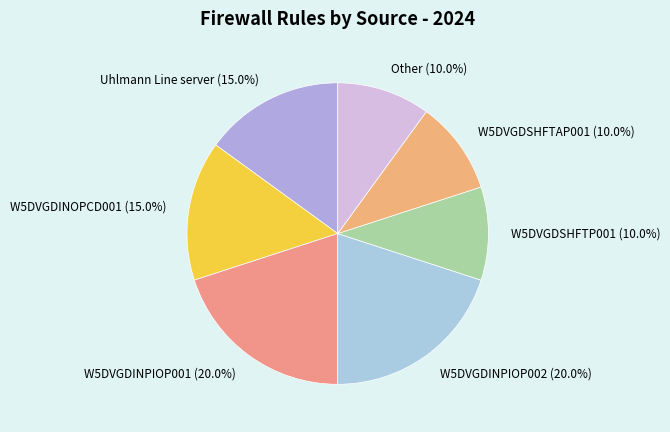

Approximately how many times larger is the value at W5DVGDINPIOP002 compared to W5DVGDSHFTP001?

2.0